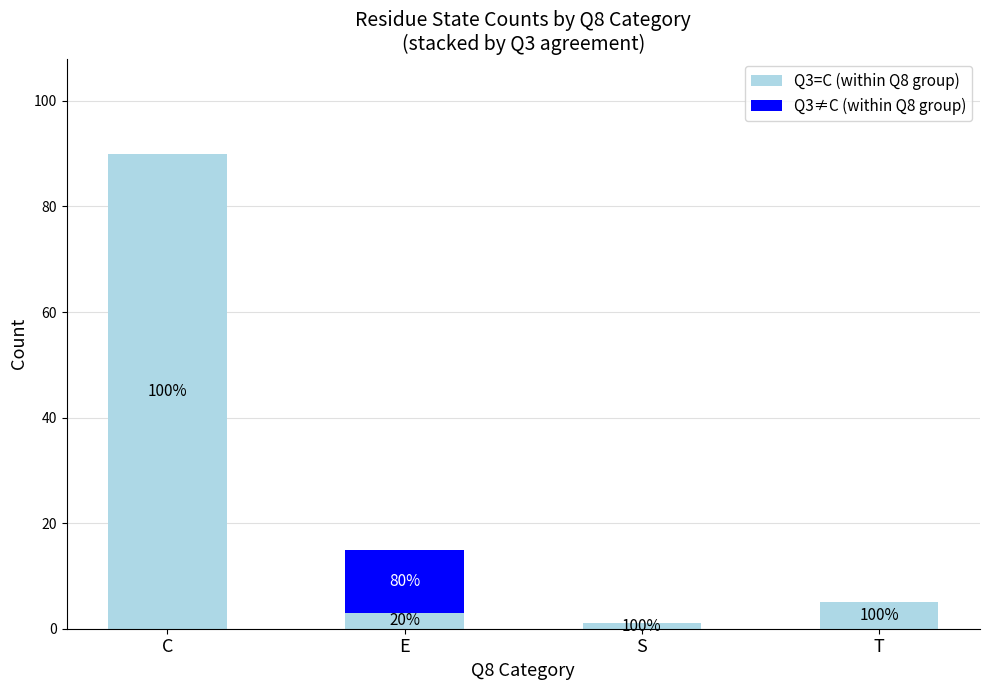

What are all the series names shown in the legend?

Q3=C (within Q8 group), Q3≠C (within Q8 group)